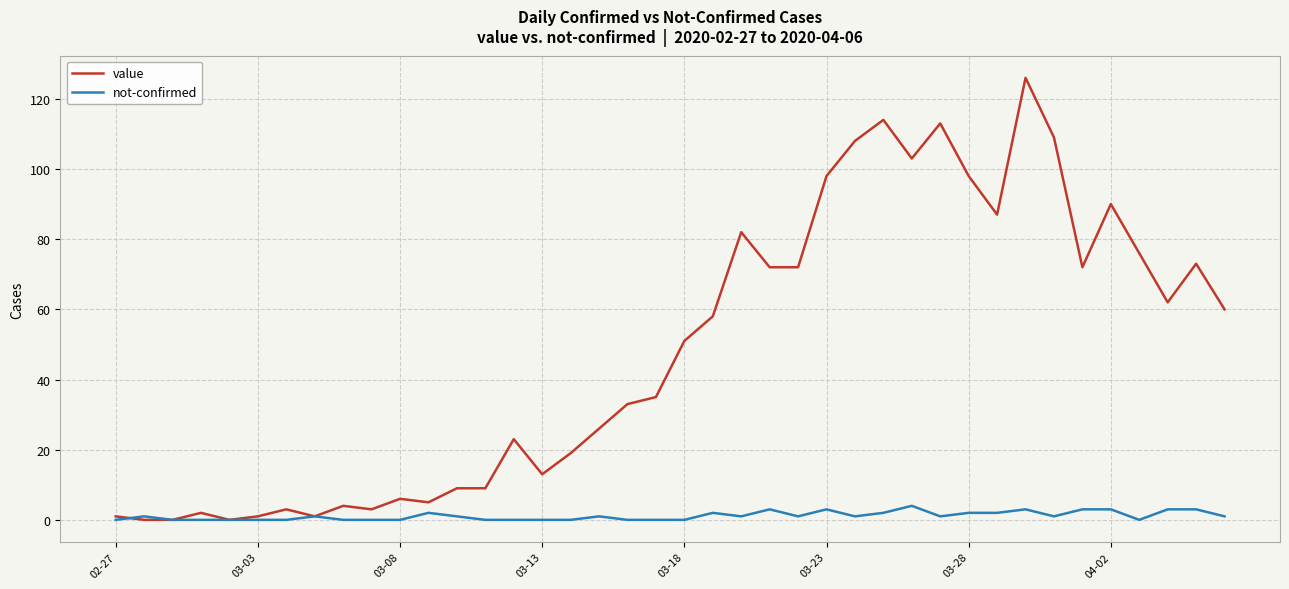

Which series has the largest total across all categories?

value